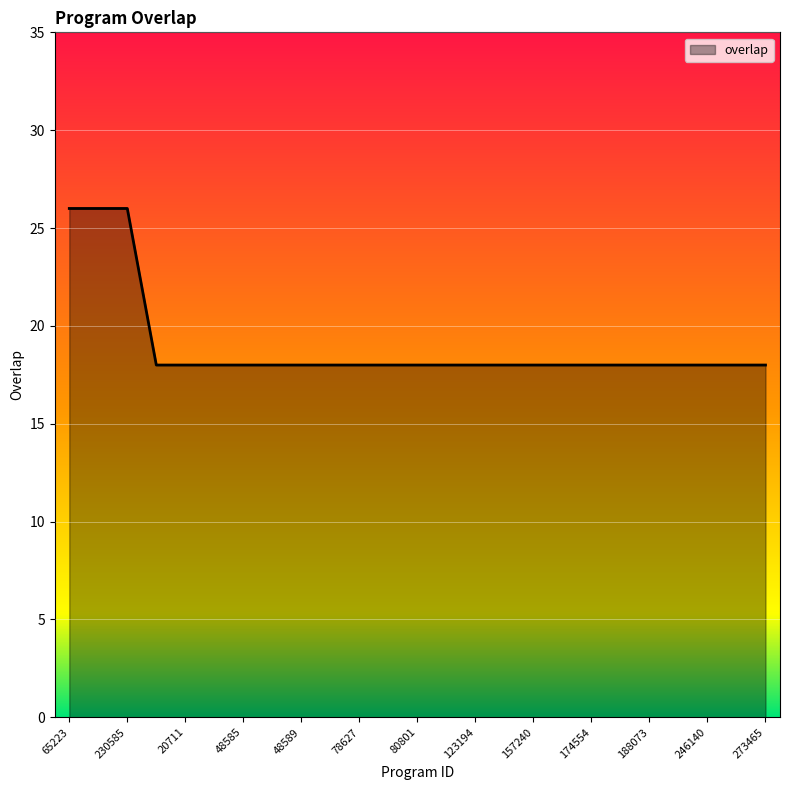

What is the difference between the maximum and minimum values?

8